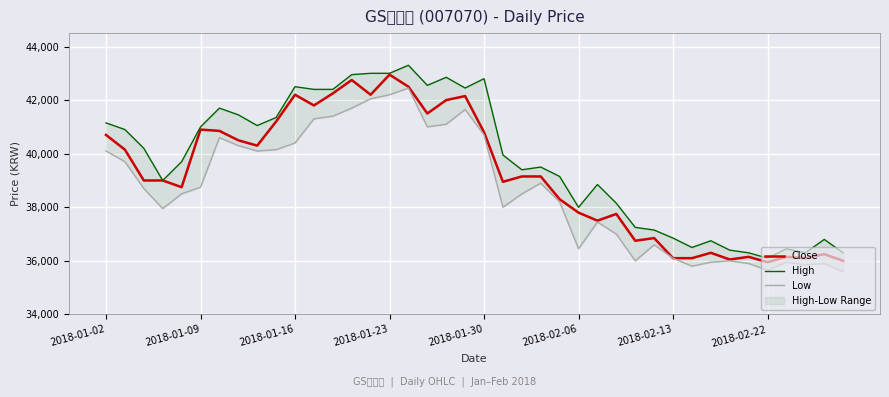

What is the maximum value for Close?

42950